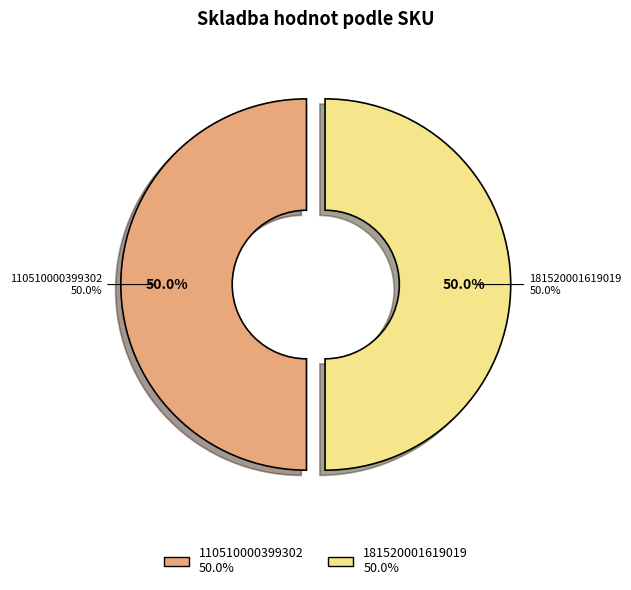

What percentage is the 181520001619019 slice, to the nearest percent?

50%